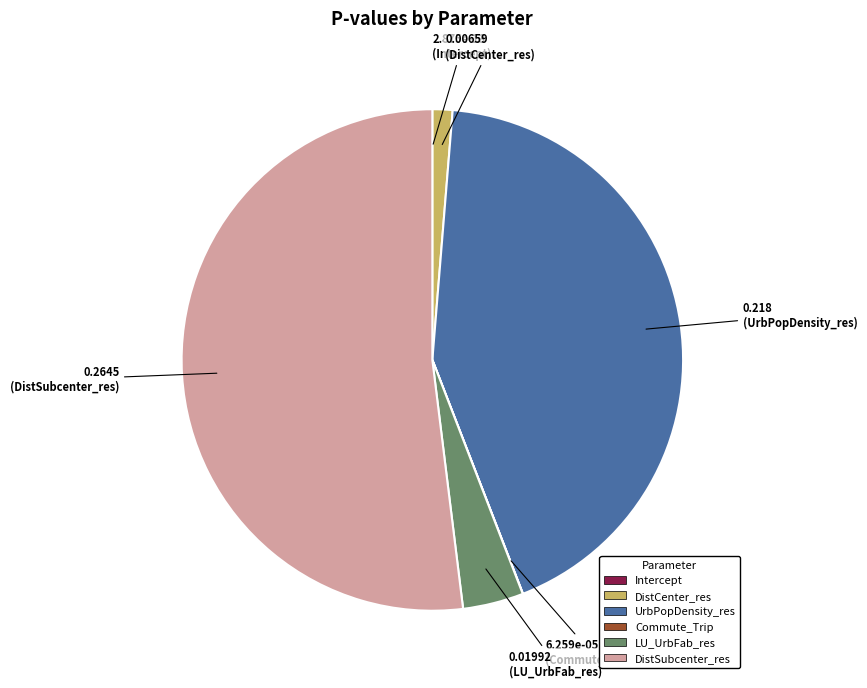

Is there any slice that represents more than half of the pie?

Yes